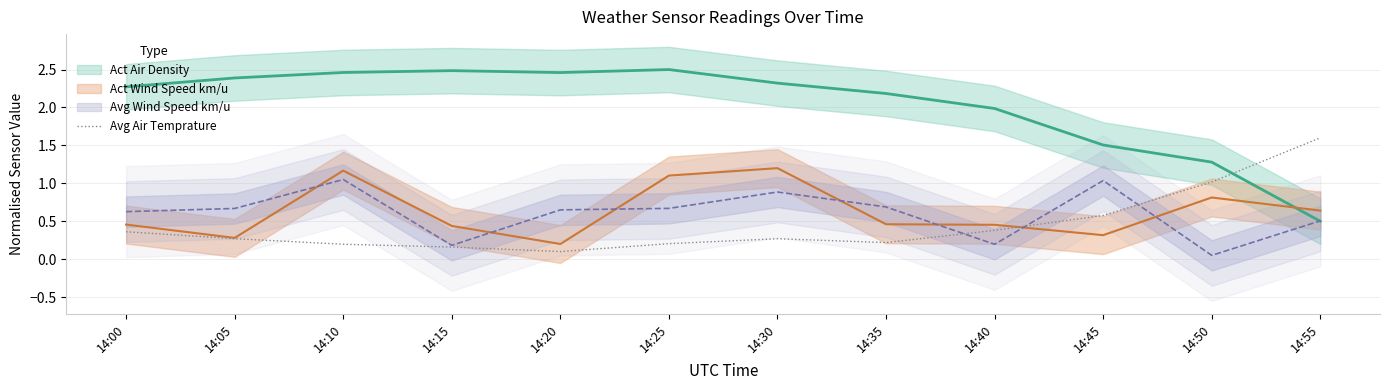

True or false: the data has more than 0 interior local peaks.

True